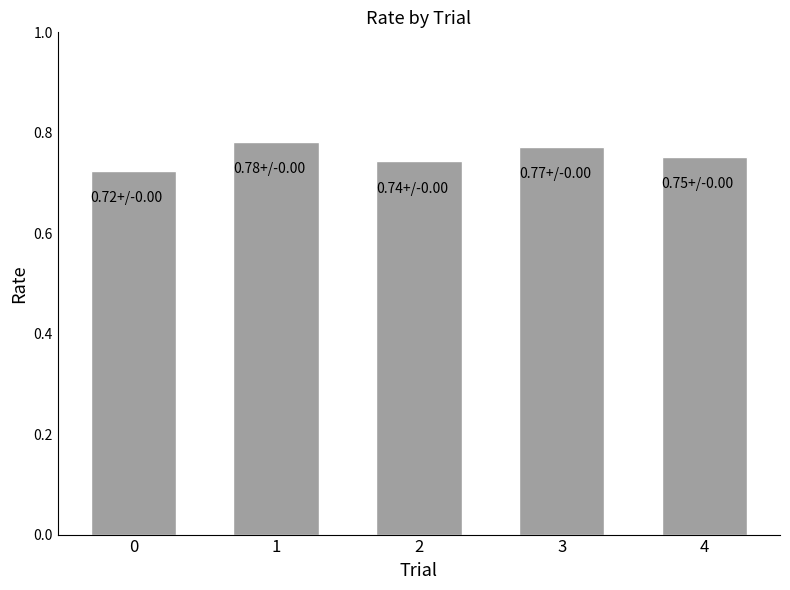

The value at 1 is 0.2. True or false?

False